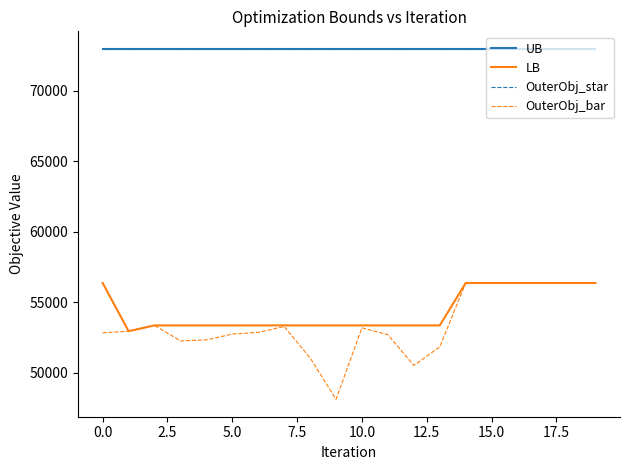

True or false: UB and OuterObj_star intersect in this chart.

False